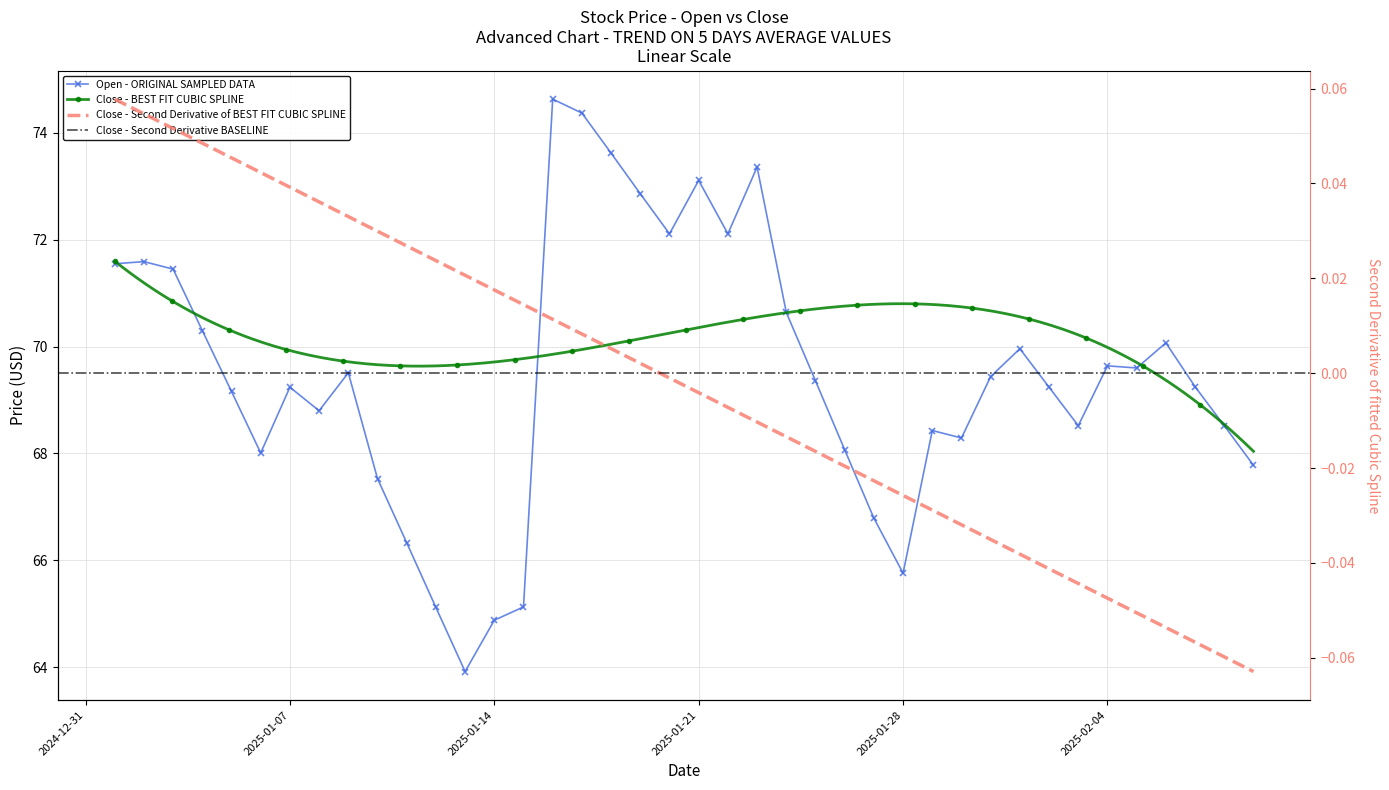

List the labels in order of value, largest first.

2025-01-16, 2025-01-17, 2025-01-18, 2025-01-23, 2025-01-21, 2025-01-19, 2025-01-20, 2025-01-22, 2025-01-02, 2025-01-01, 2025-01-03, 2025-01-24, 2025-01-04, 2025-02-06, 2025-02-01, 2025-02-04, 2025-02-05, 2025-01-09, 2025-01-31, 2025-01-25, 2025-02-07, 2025-01-07, 2025-02-02, 2025-01-05, 2025-01-08, 2025-02-03, 2025-02-08, 2025-01-29, 2025-01-30, 2025-01-26, 2025-01-06, 2025-02-09, 2025-01-10, 2025-01-27, 2025-01-11, 2025-01-28, 2025-01-15, 2025-01-12, 2025-01-14, 2025-01-13